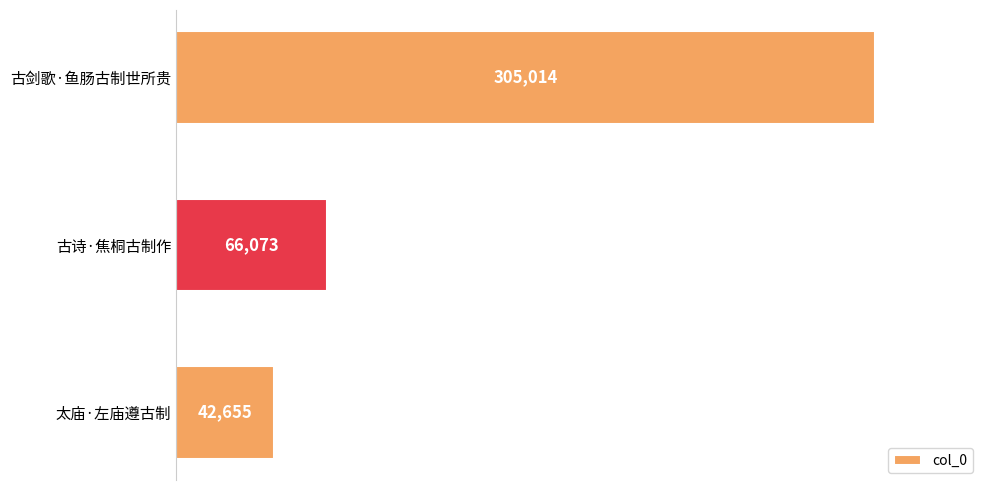

True or false: the data shows 180483 at 古剑歌·鱼肠古制世所贵.

False